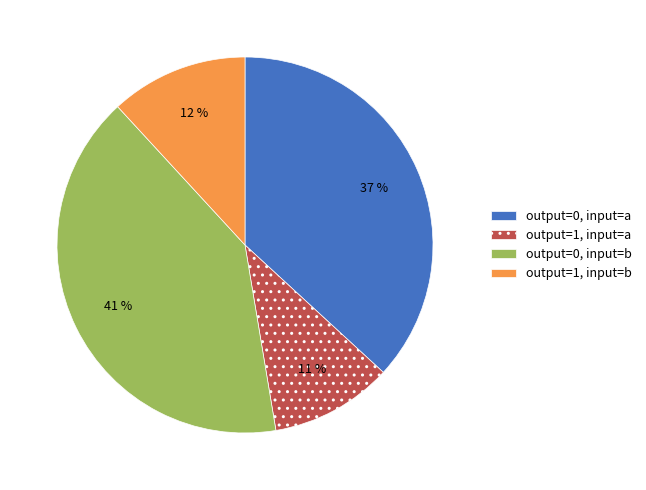

Count the number of slices in the pie.

4